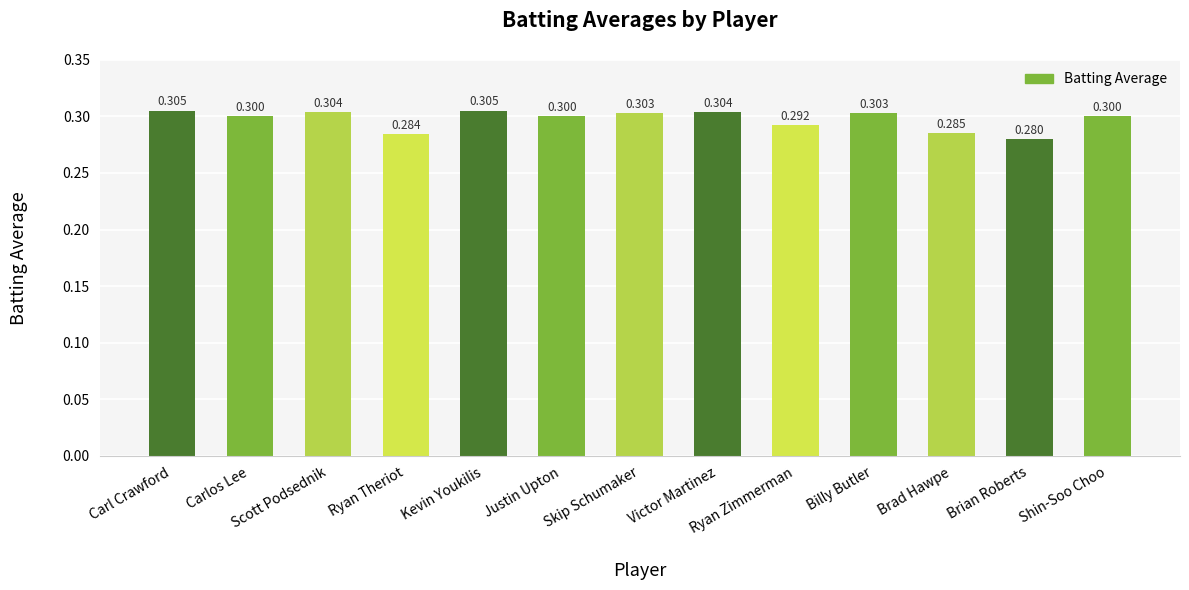

Reading right to left, what are all the values shown in this chart?

0.3	0.3	0.3	0.3	0.3	0.3	0.3	0.3	0.3	0.3	0.3	0.3	0.3